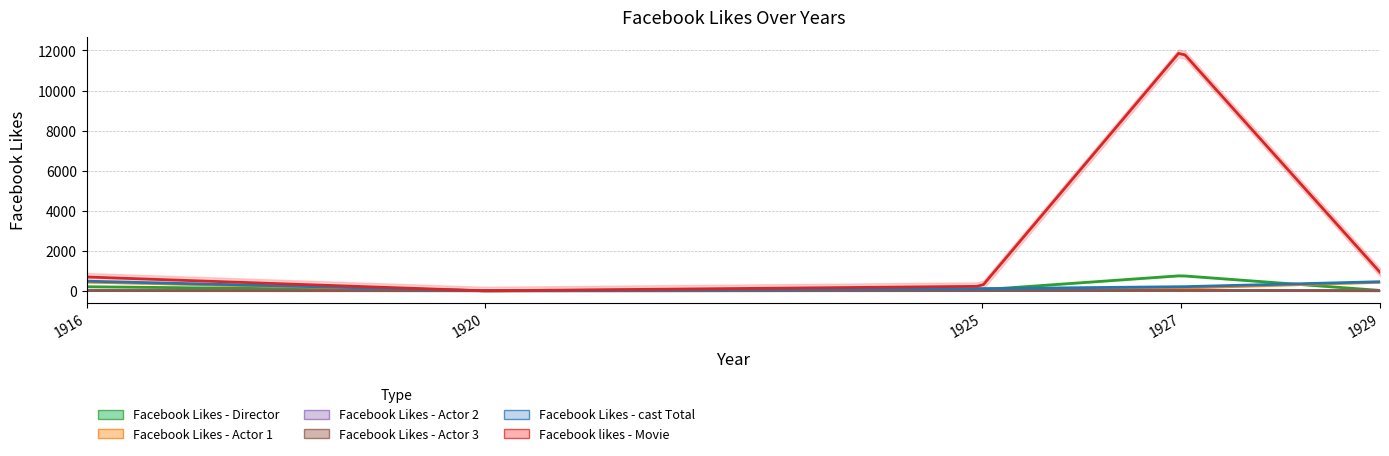

Where is the first local maximum for Facebook likes - Movie?

1927